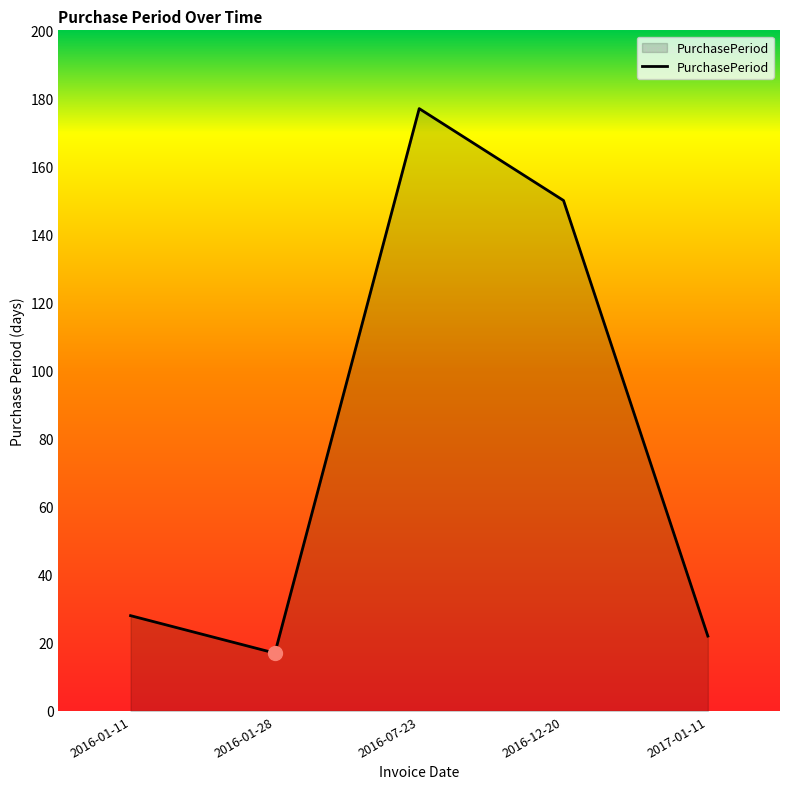

How many interior local peaks (higher than both neighbors) does the data have?

1